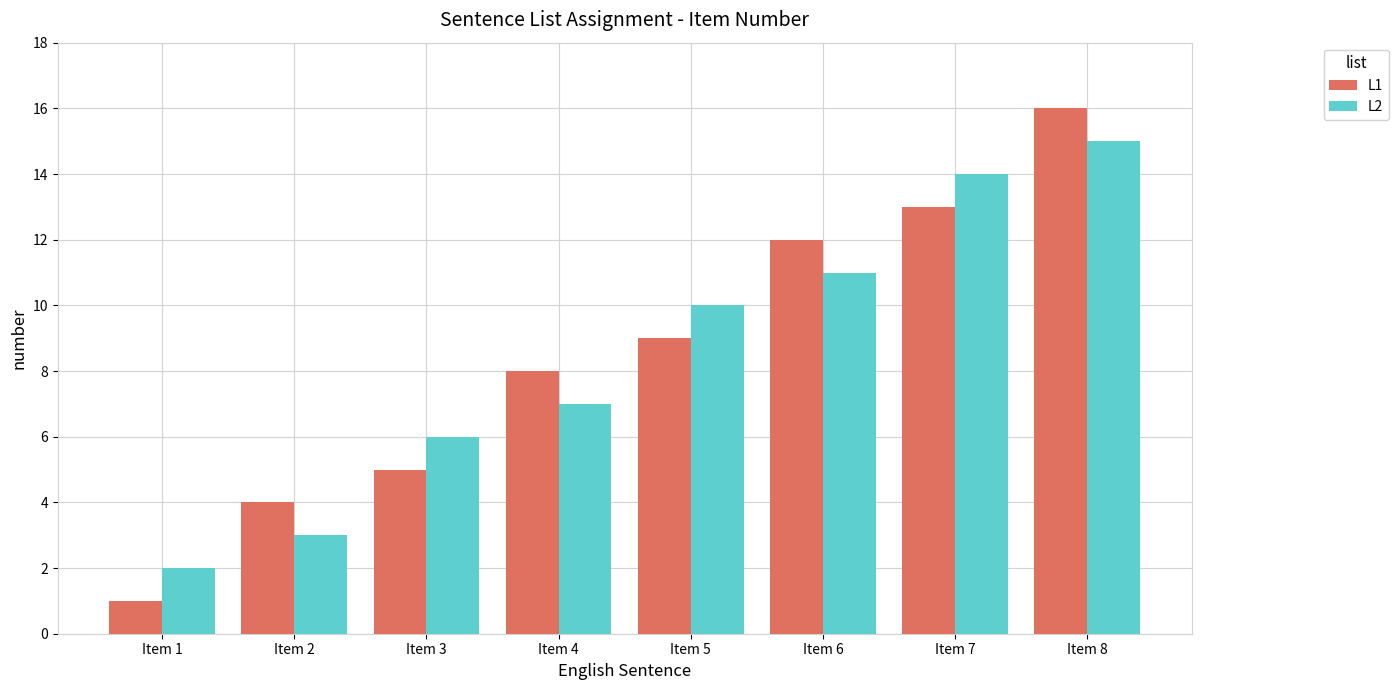

Is it true that L1 equals 16 at Item 8?

True